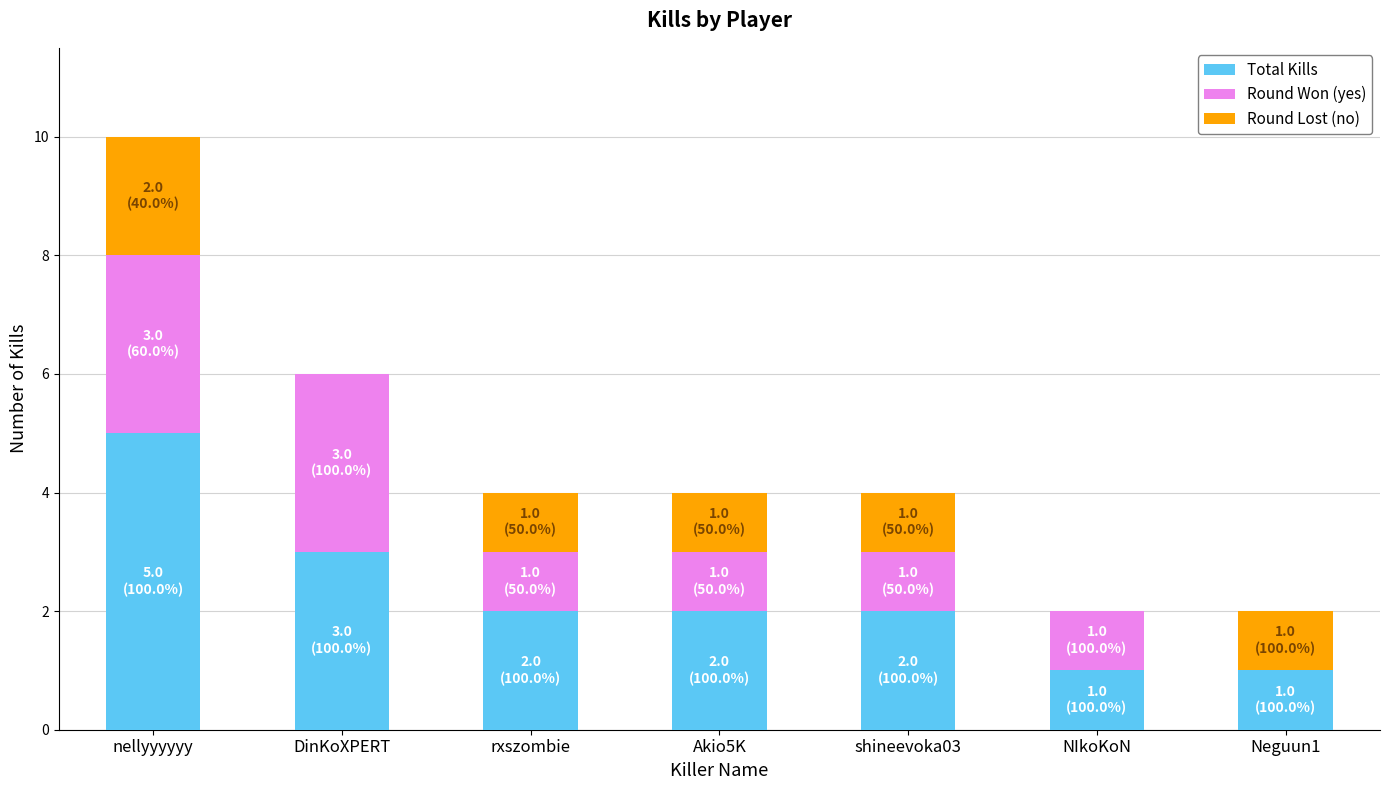

Are the bars grouped side by side (vs. stacked)?

No